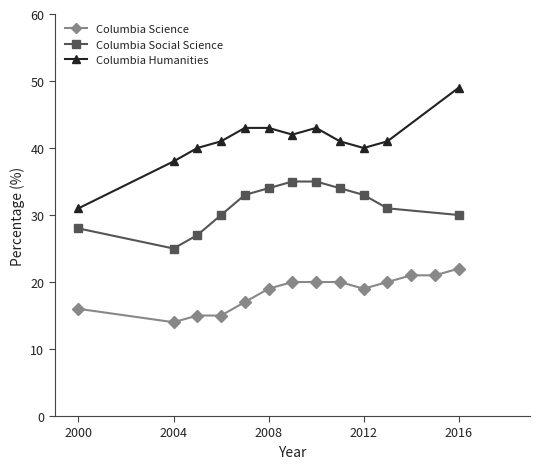

What is the maximum value for Columbia Social Science?

35